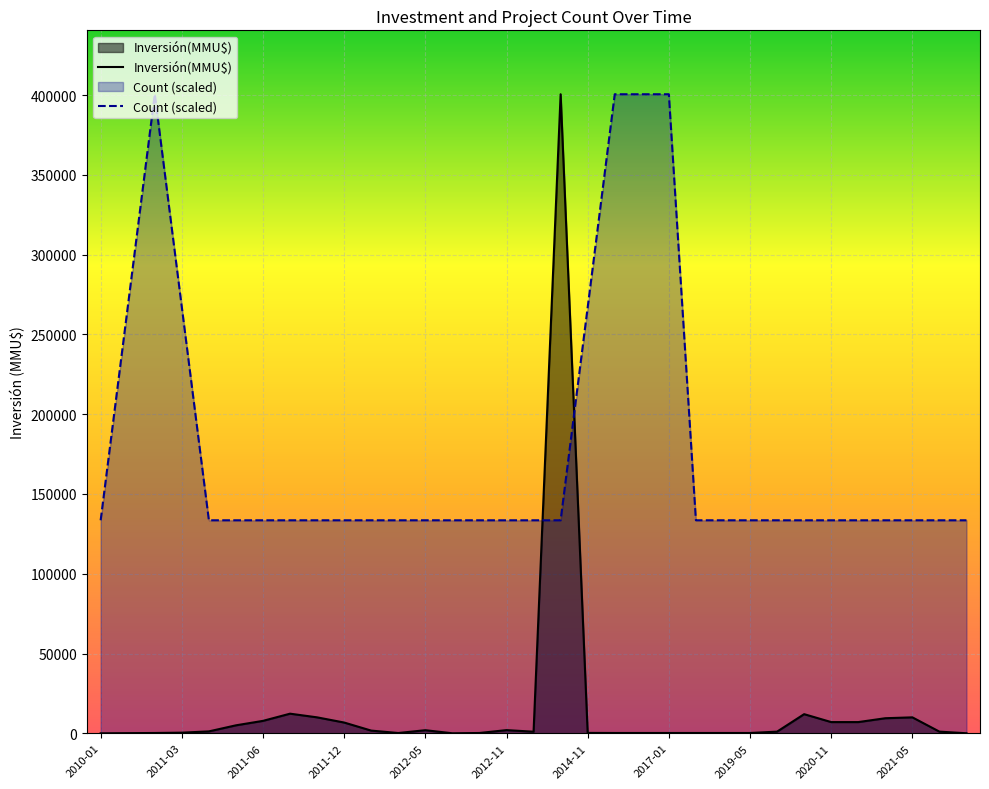

Reading right to left, transcribe all the data shown in this chart.

Inversión(MMU$): 30	1046	10000	9450	7033	7033	12000	1046	200	200	200	200	200	200	250	400500	1000	2000	200	20	1943	185	1690	6750	10000	12300	7800	5000	1200	400	200	100	0
Count: 133500	133500	133500	133500	133500	133500	133500	133500	133500	133500	133500	400500	400500	400500	267000	133500	133500	133500	133500	133500	133500	133500	133500	133500	133500	133500	133500	133500	133500	267000	400500	267000	133500